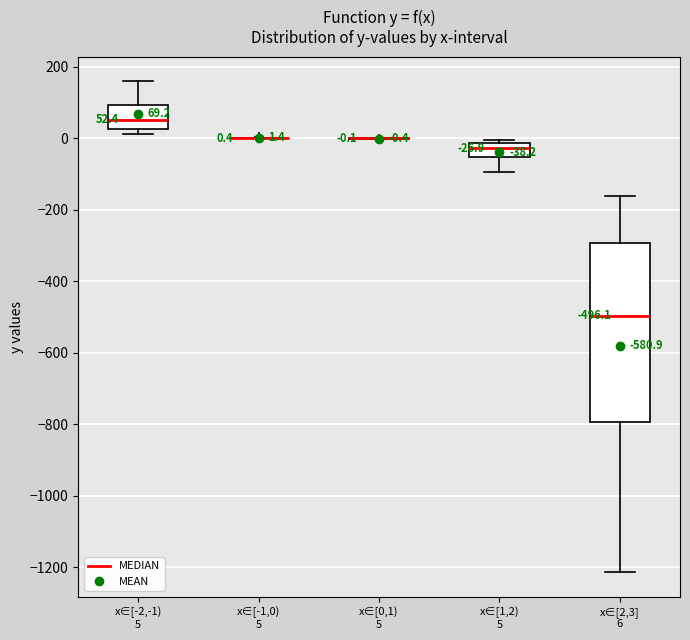

Which box is the tallest, from its lower edge to its upper edge?

x∈[2,3] 6